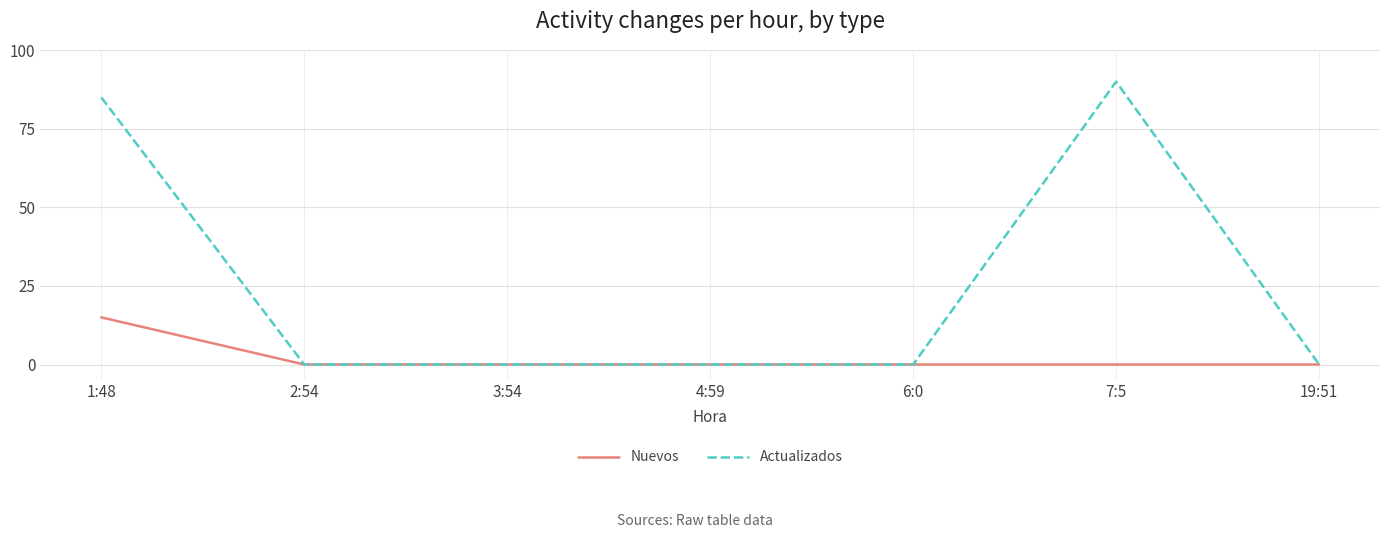

At which label does Actualizados reach its peak?

7:5